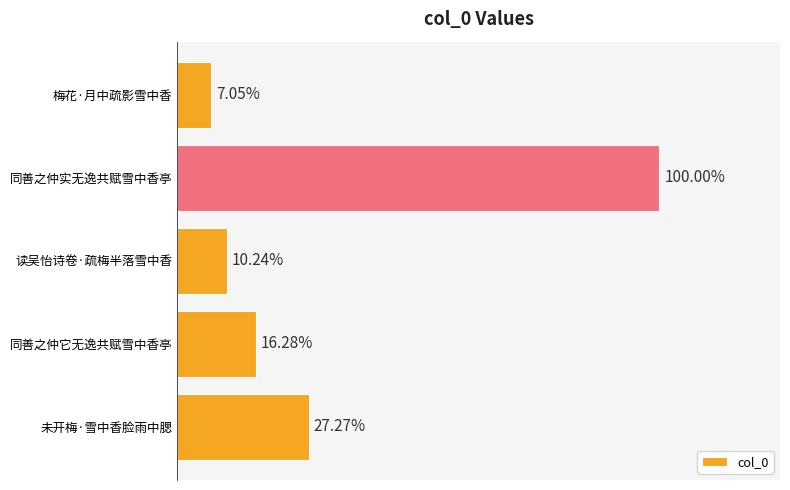

Does the chart contain any negative values?

No